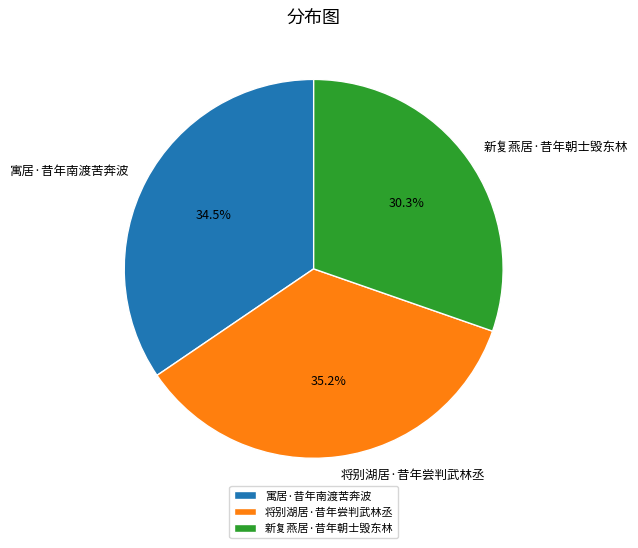

How many segments does this pie chart have?

3